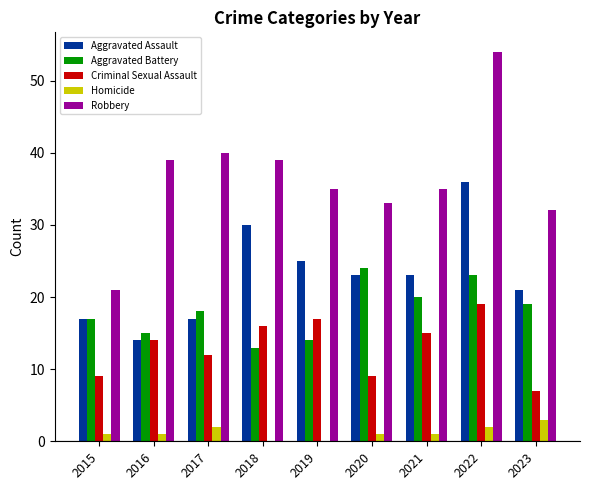

What is the difference between the Aggravated Assault values at 2020 and 2018?

7